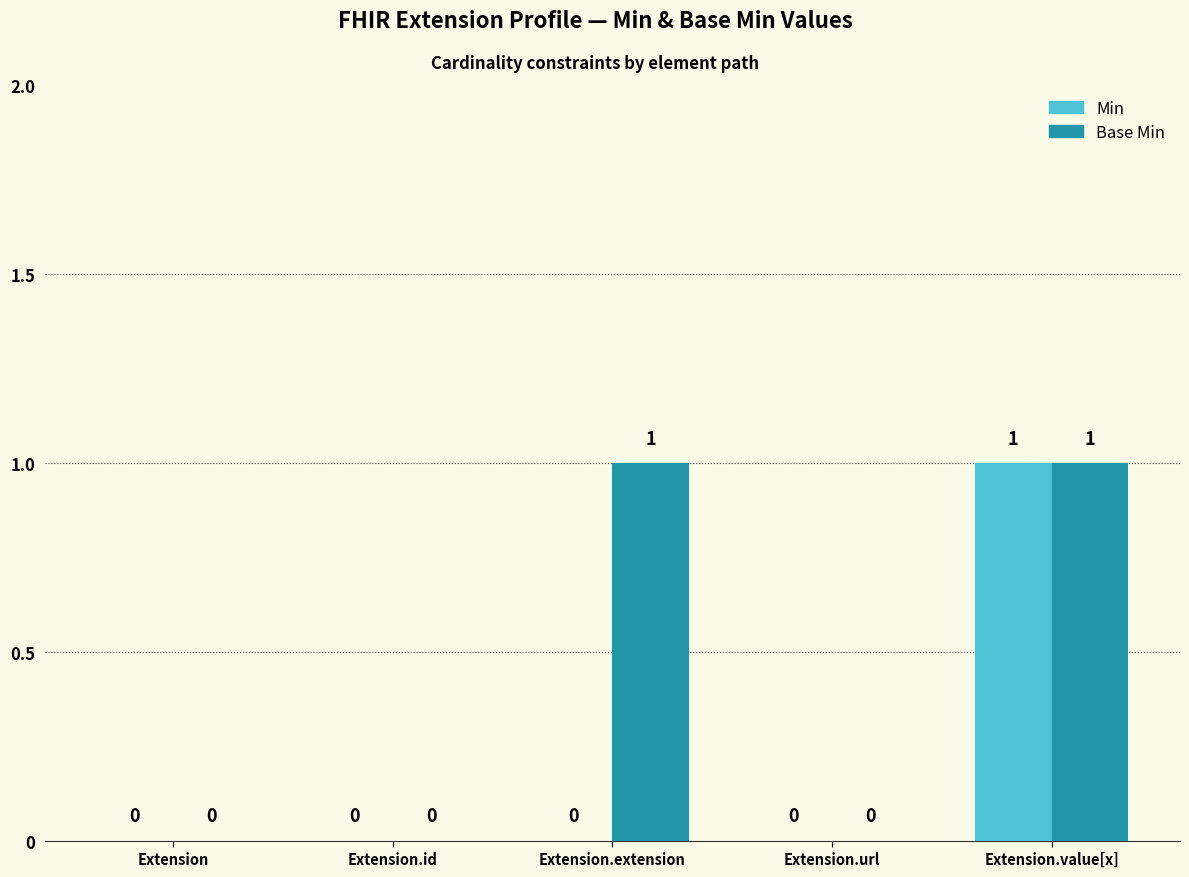

How many Min values are between 0 and 1?

5